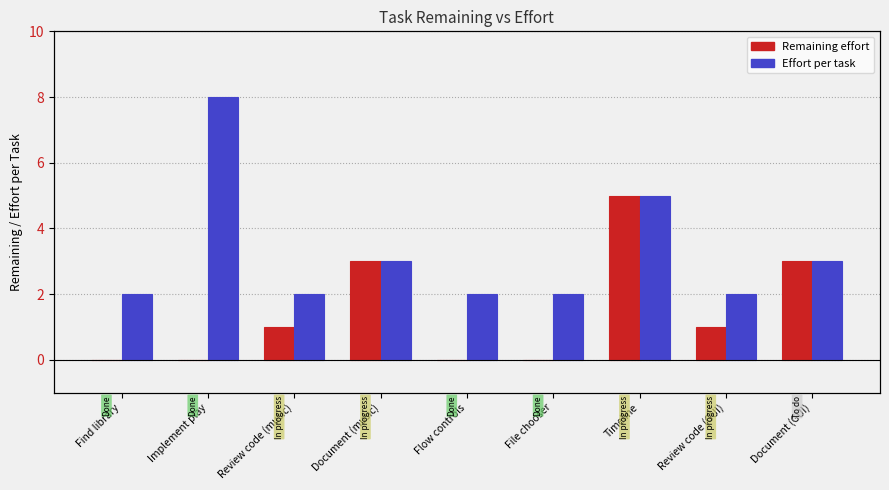

Does the chart contain stacked bars?

No